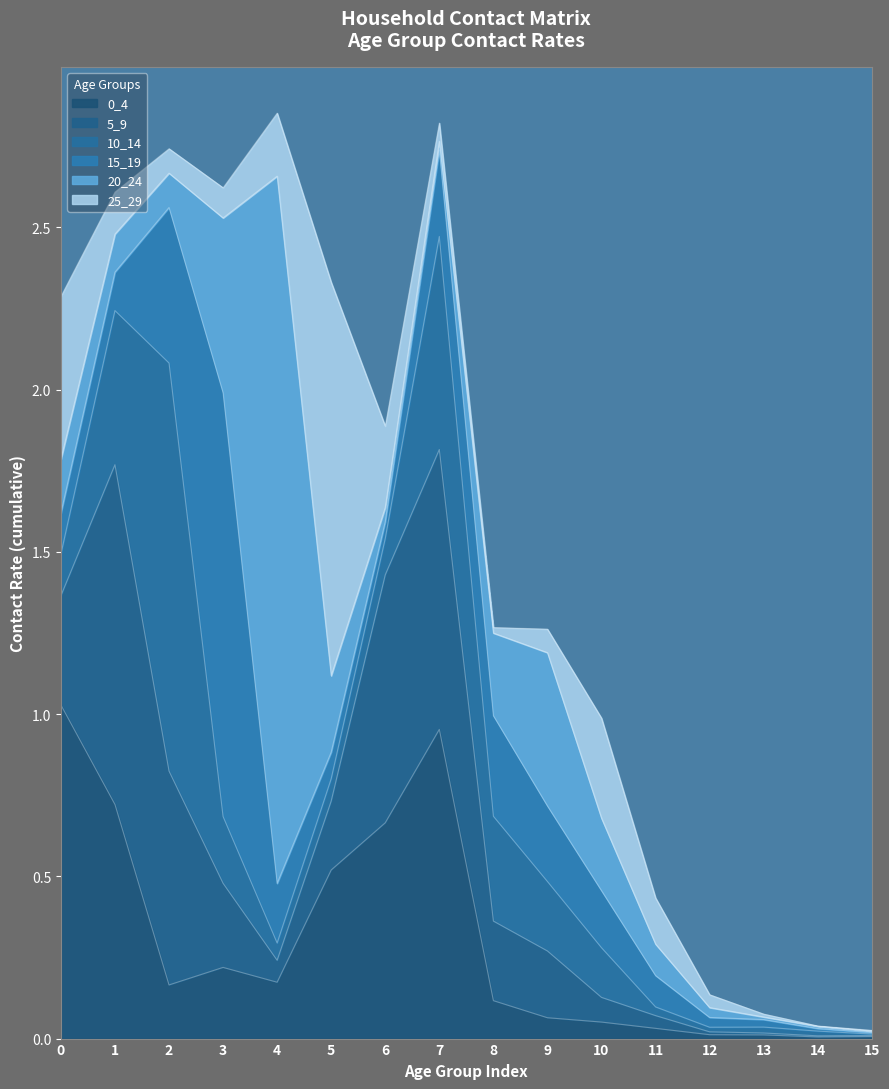

What is the value of the 10_14 point at the 11th from the left?

0.2